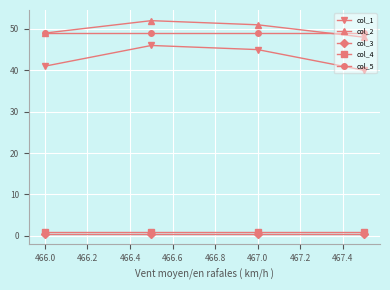

What is the greatest value displayed?

52.0